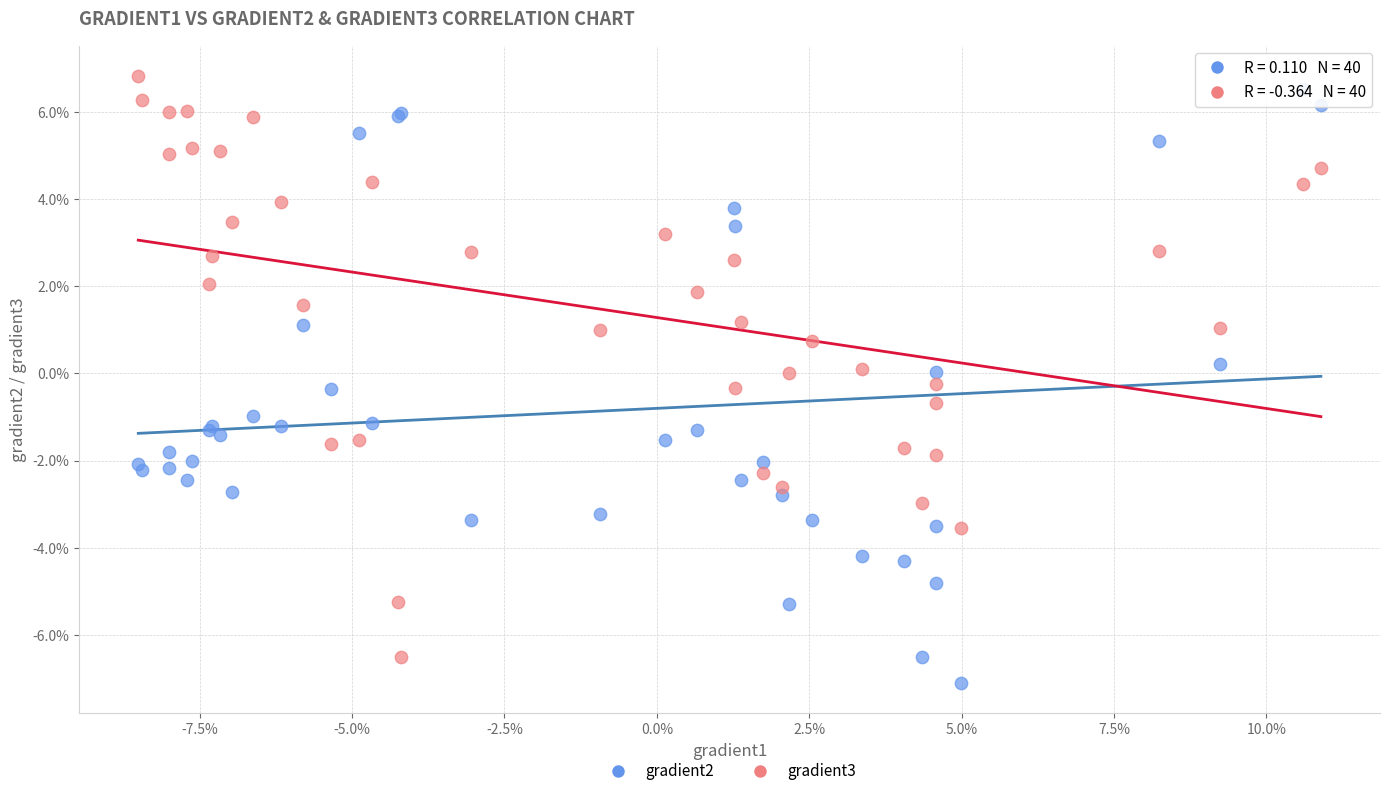

Which series has the widest spread of Y values?

gradient2